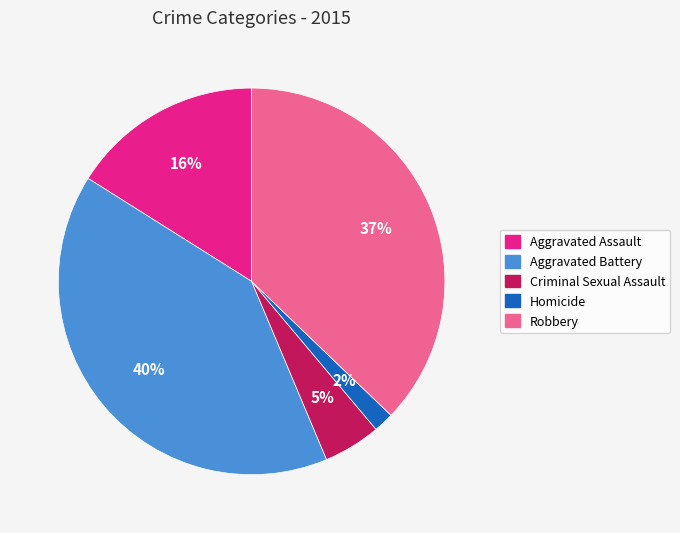

Is it true that Robbery is 51% of the pie?

False